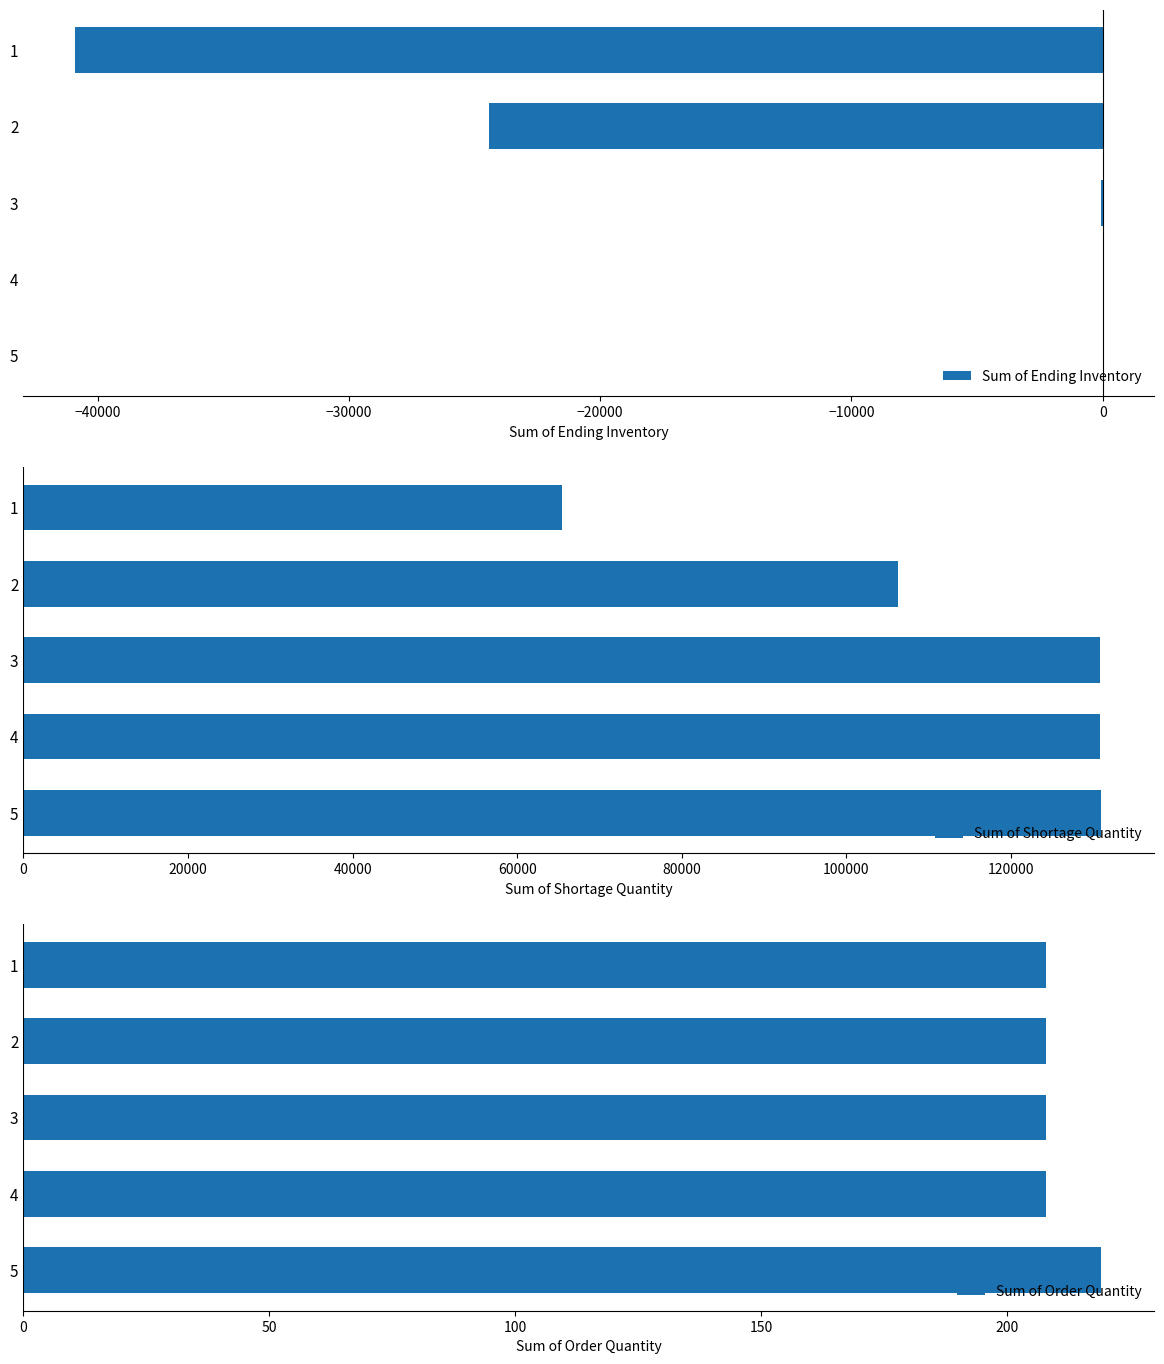

Which series has the largest total across all categories?

Sum of Shortage Quantity